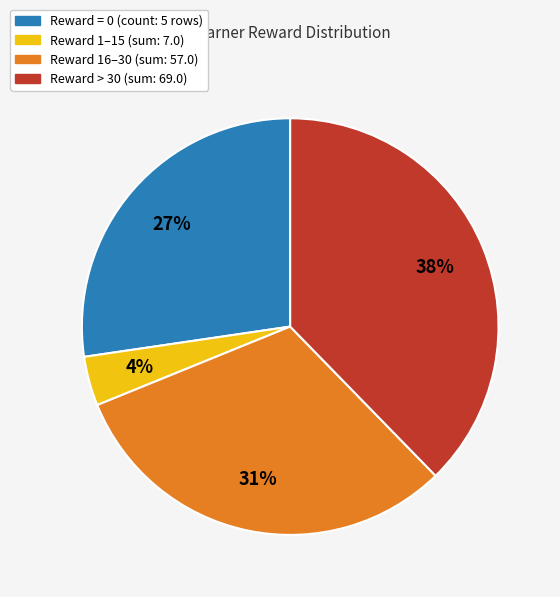

Is there a majority slice in this chart?

No